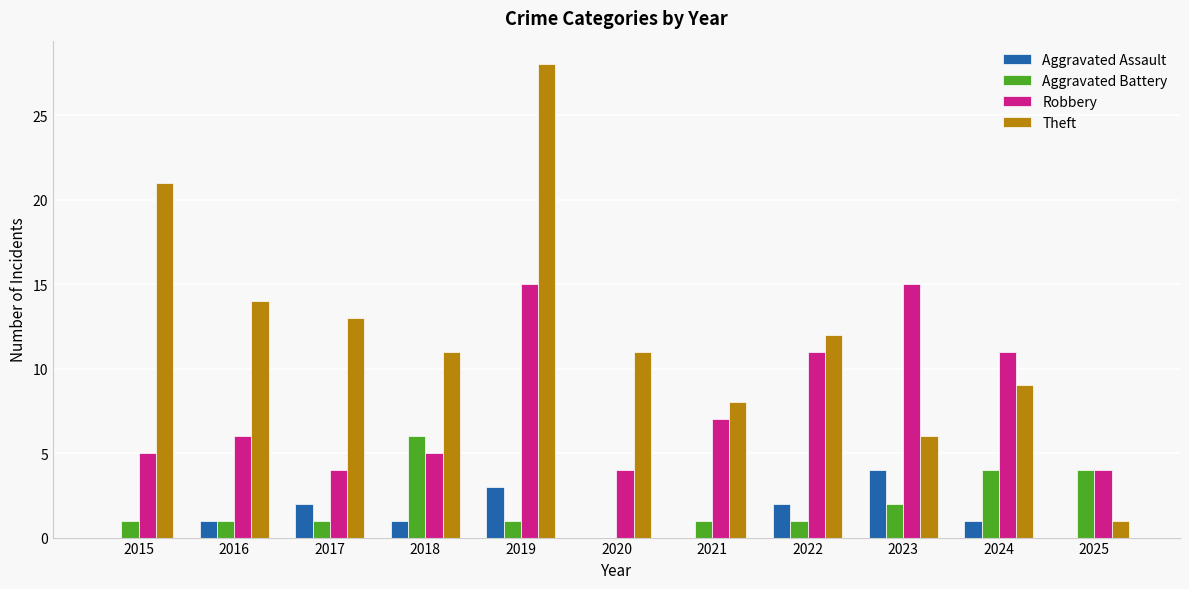

What is the sum of all Robbery values?

87